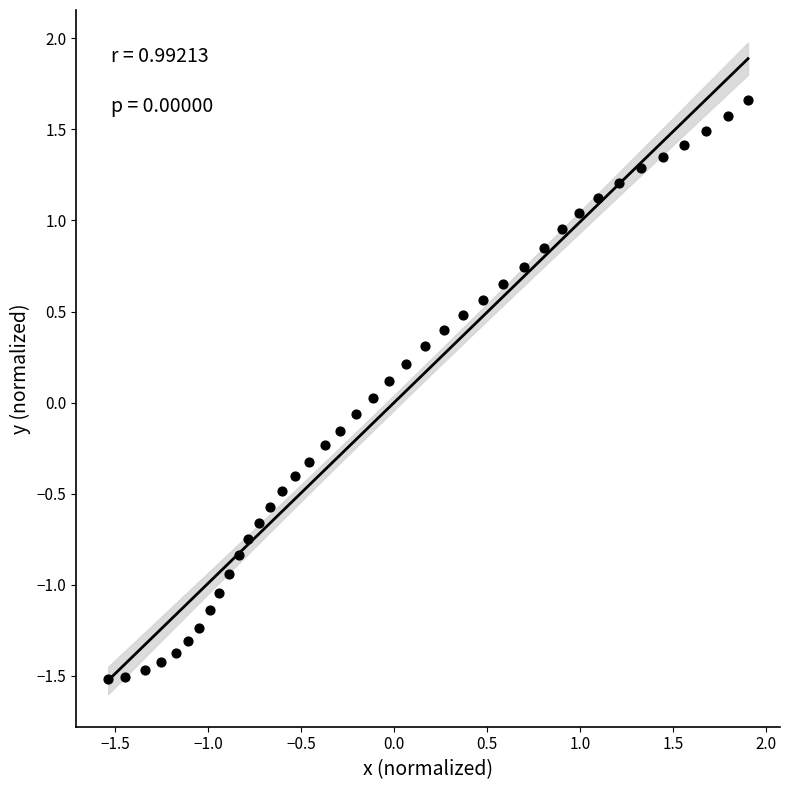

What is the range of Y values (max minus min)?

3.2